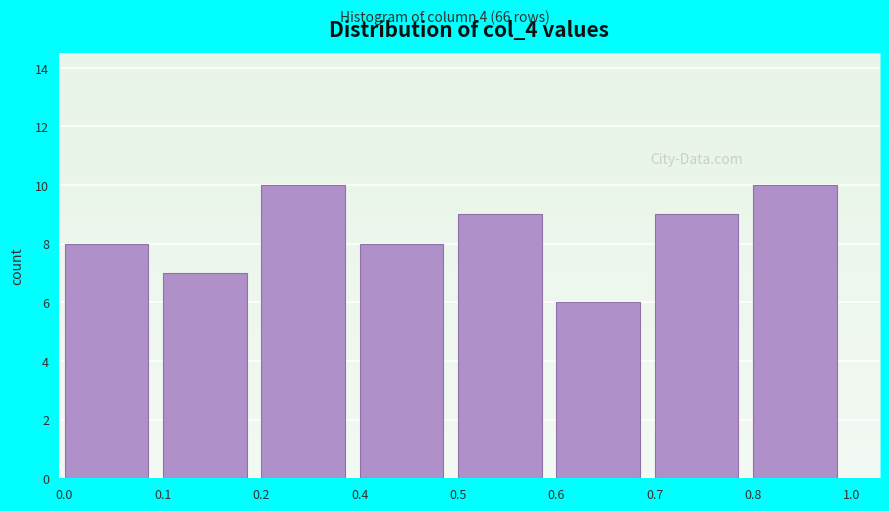

Reading left to right, list all the values displayed in this chart.

8	7	10	8	9	6	9	10